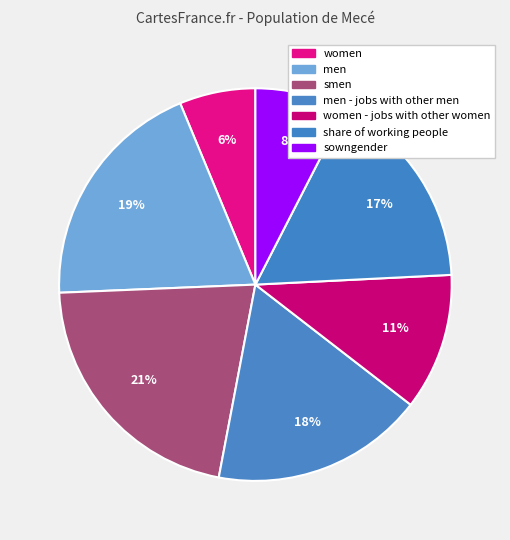

Does sowngender account for over 50% of the chart?

No